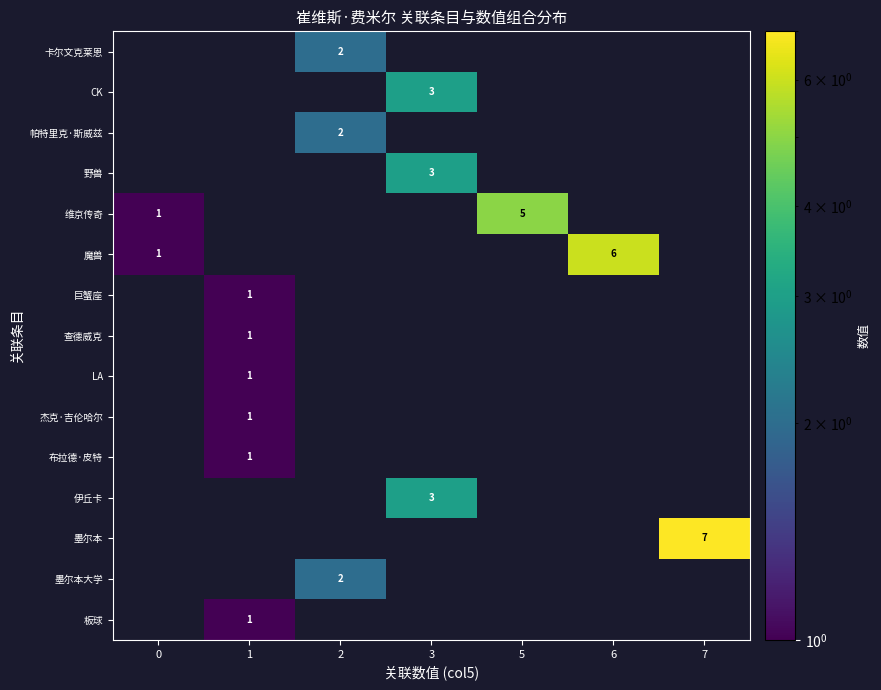

What is the smallest value displayed?

1.0